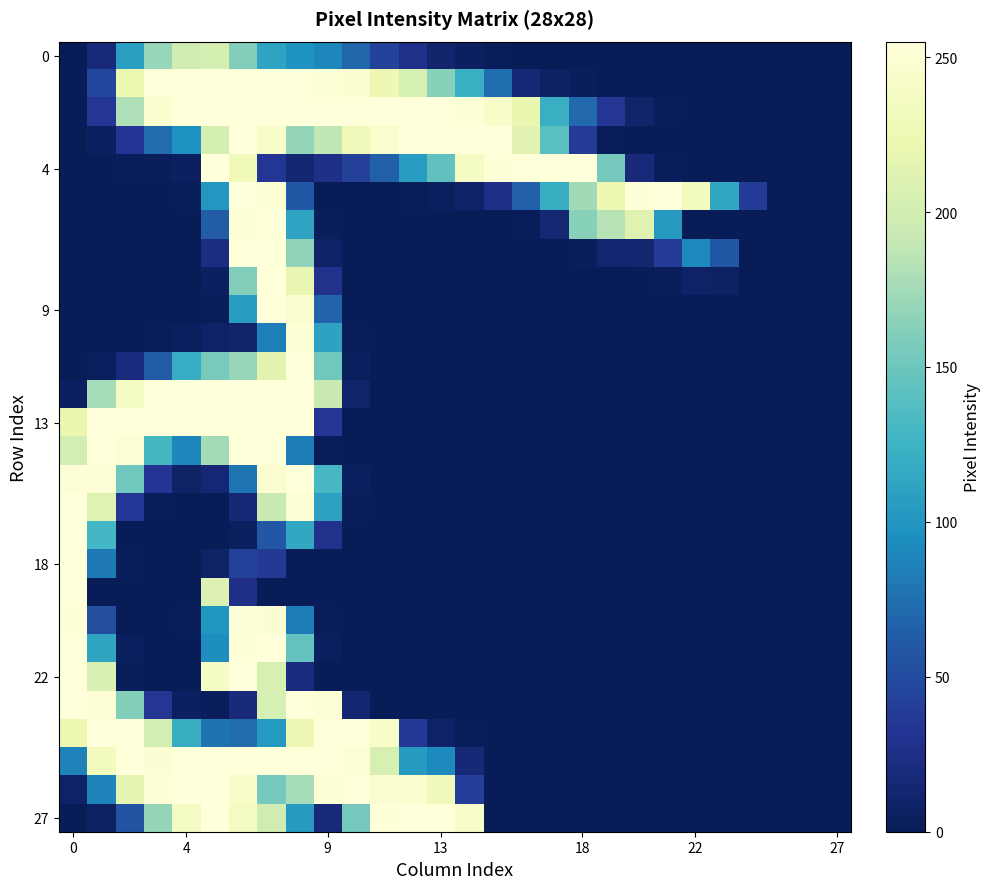

What is the greatest value displayed?

255